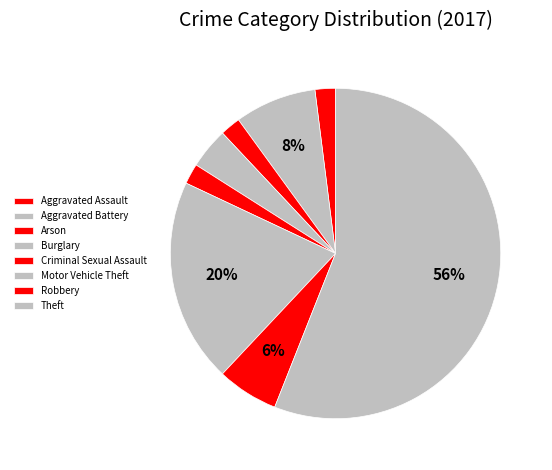

To the nearest percent, what percentage of the pie is Aggravated Assault?

2%